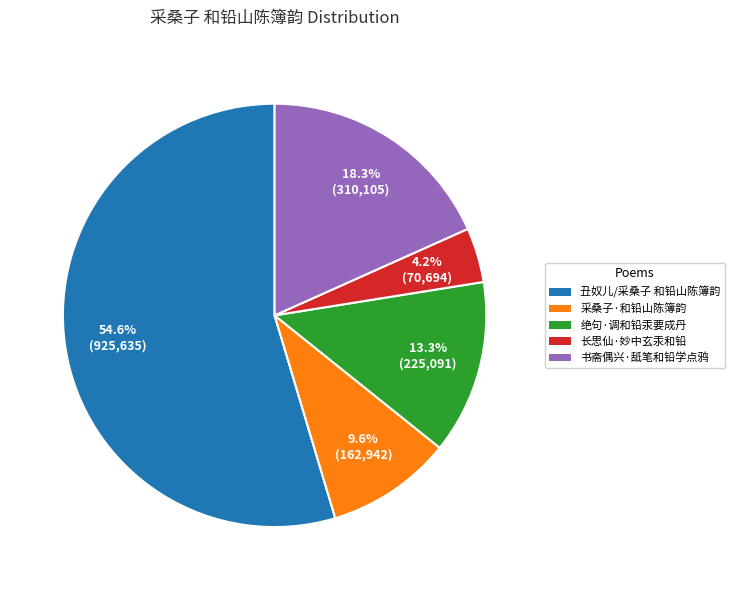

Which slice is the smallest?

长思仙·妙中玄汞和铅